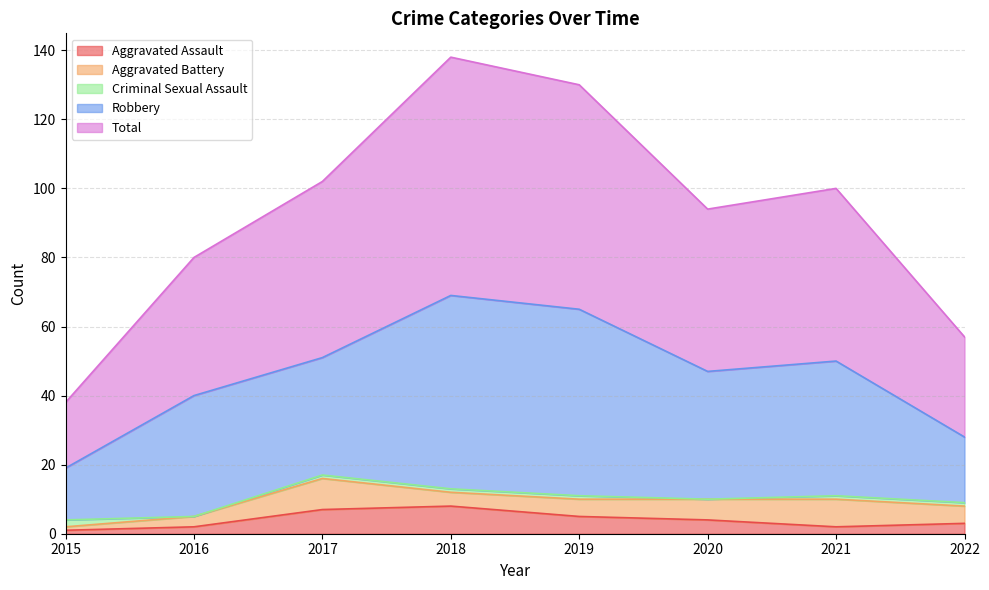

Between 2018 and 2020, which is larger?

2018